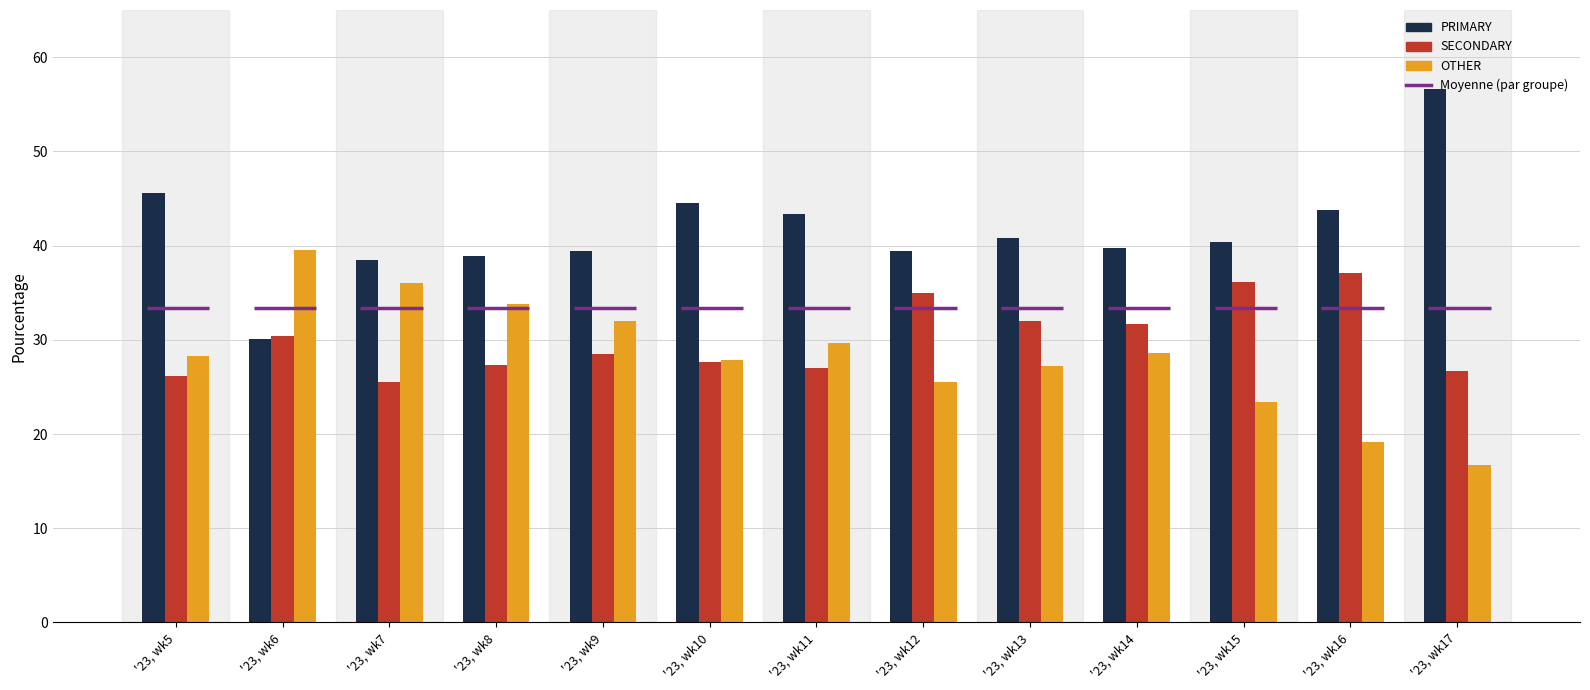

What is the minimum value for PRIMARY?

30.0